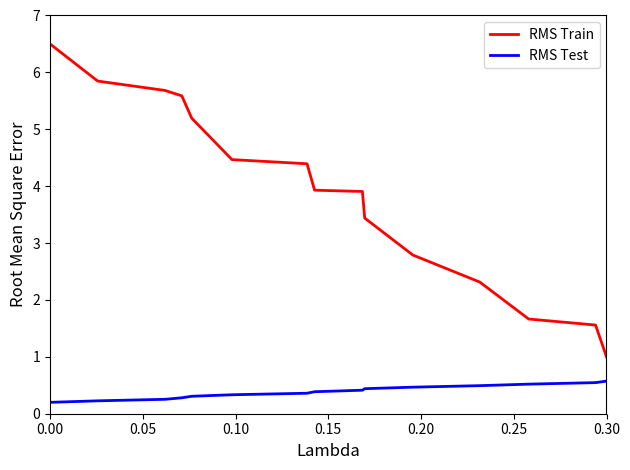

What are all the series names shown in the legend?

RMS Train, RMS Test